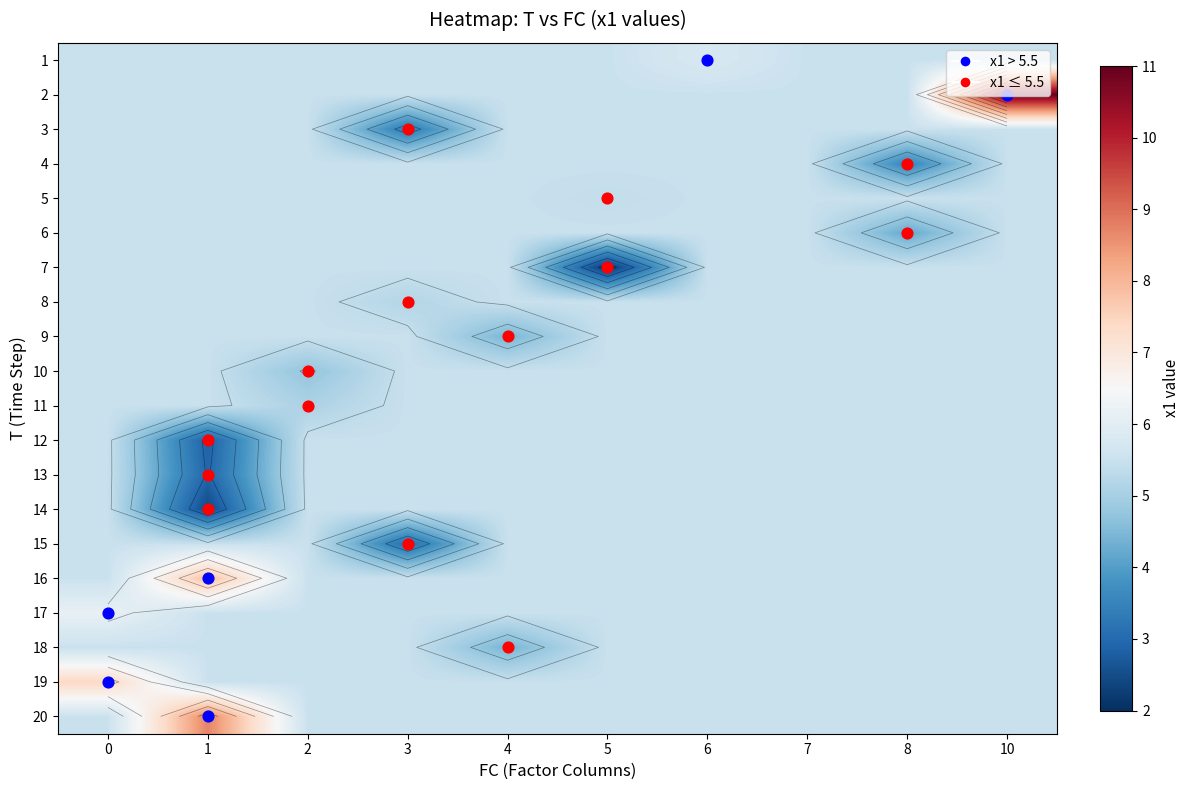

At which category is the sum across all series the highest?

10